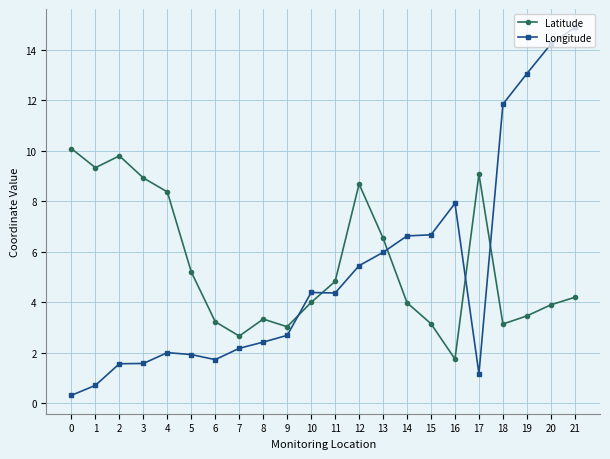

What is the total value across all series at 3?

10.5